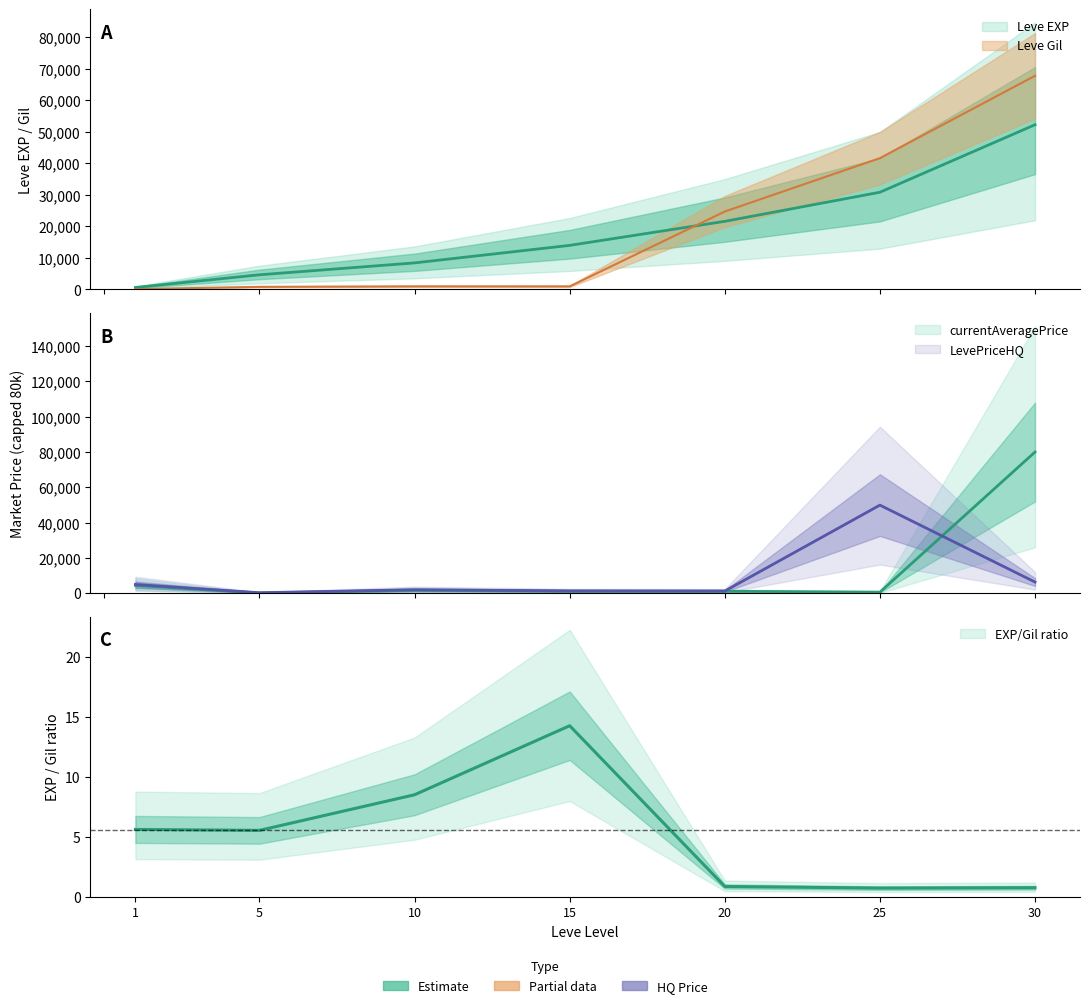

Which label corresponds to the largest value in the chart?

30